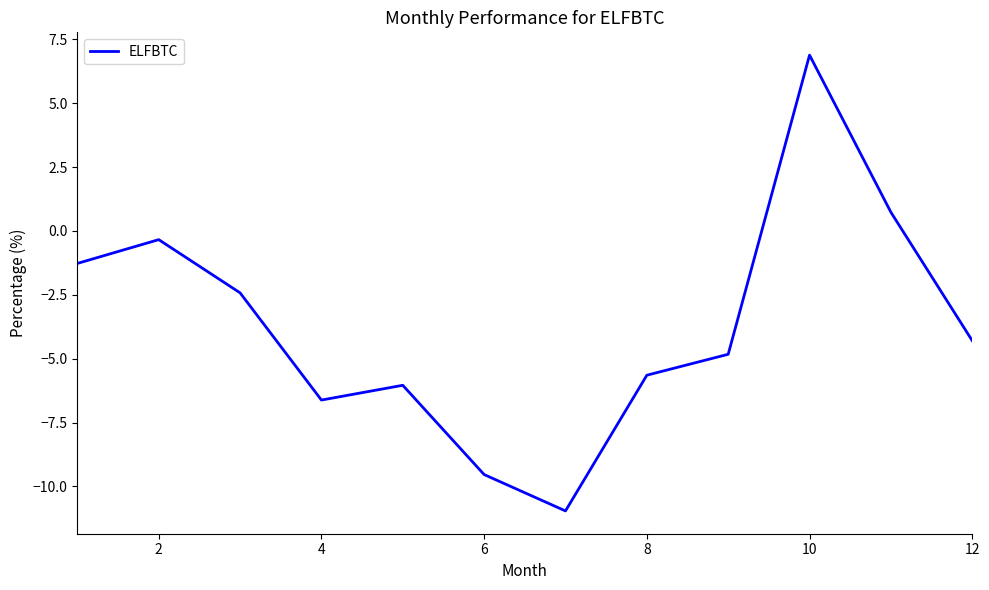

What is the smallest value displayed?

-11.0